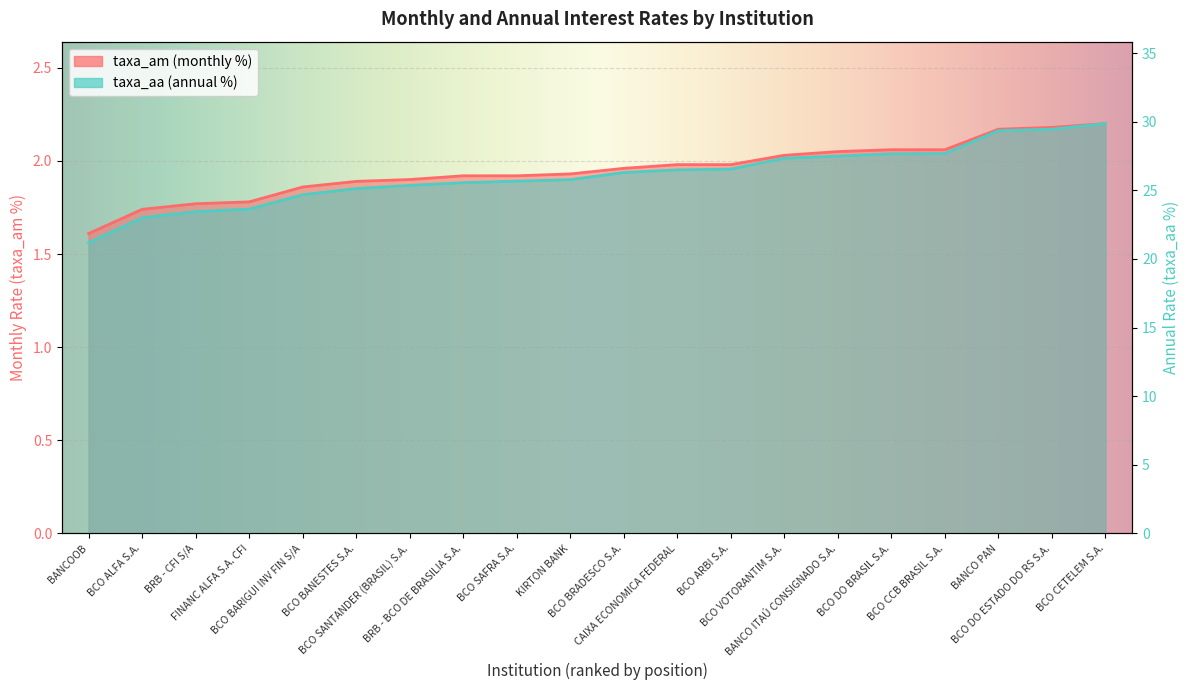

What is the value of the taxa_aa point at the 12th from the left?

26.5